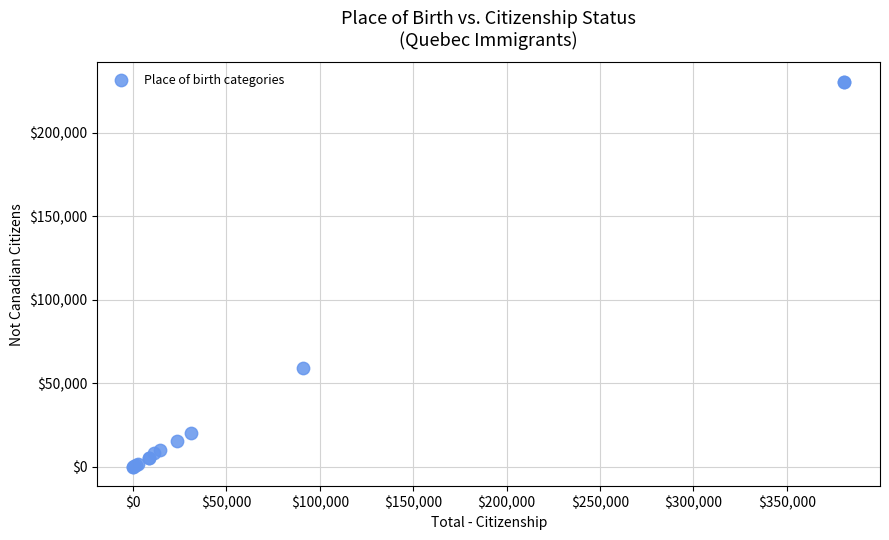

What Y value in the scatter plot is closest to 115402?

59310